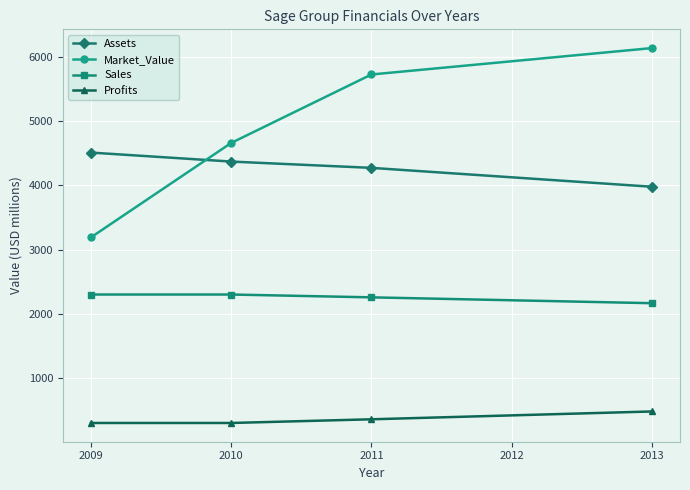

What is the minimum value for Assets?

3978.0